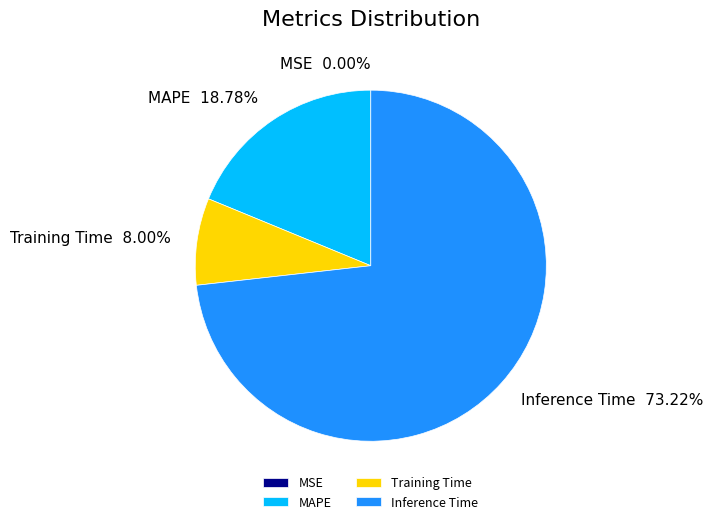

Does Inference Time represent more than half of the total?

Yes